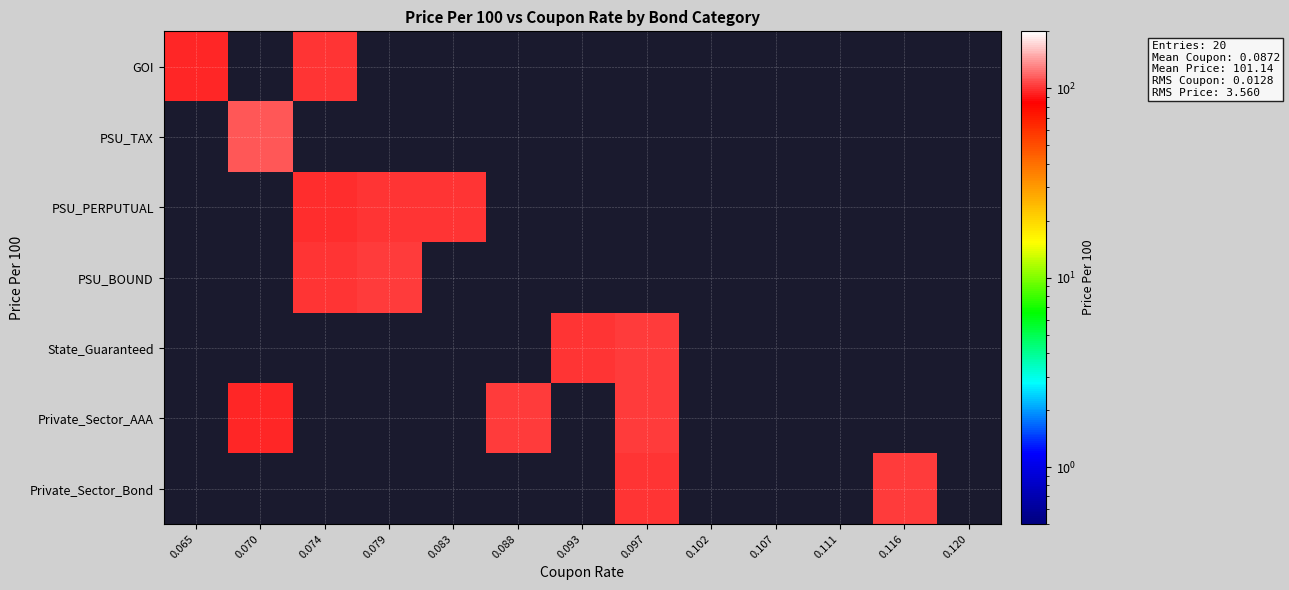

What is the maximum value shown in the chart?

113.2